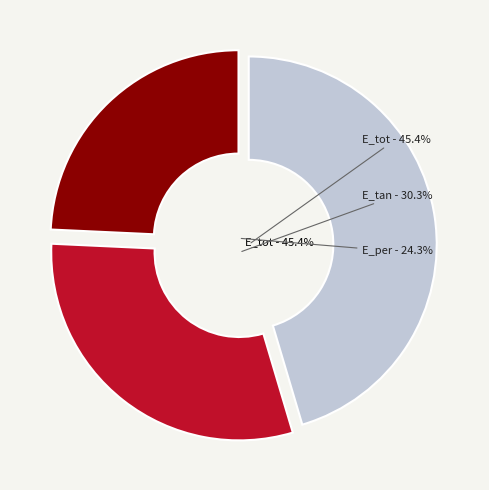

Which slice is the largest?

E_tot